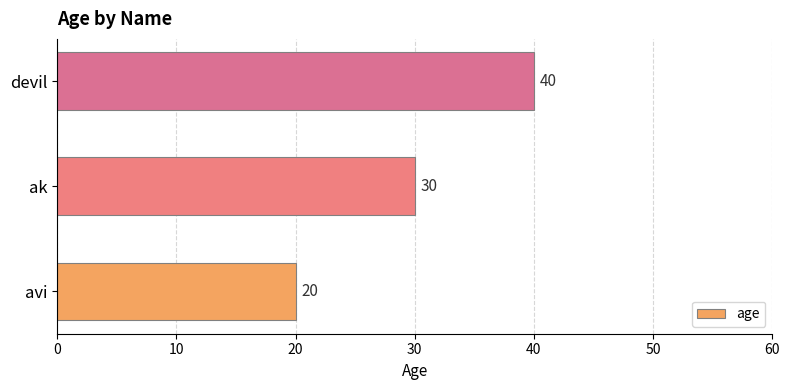

How many values are between 20 and 40?

3